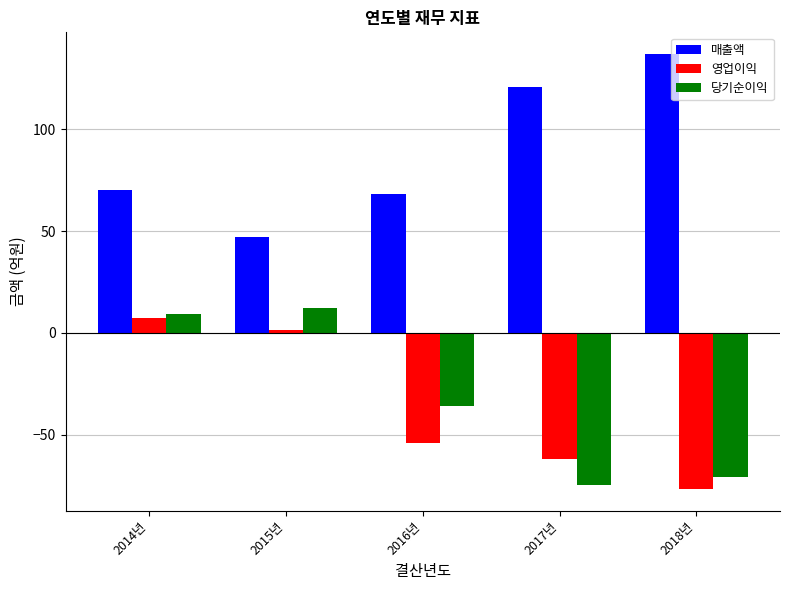

What is the difference between the highest and lowest values at 2014년?

63.2